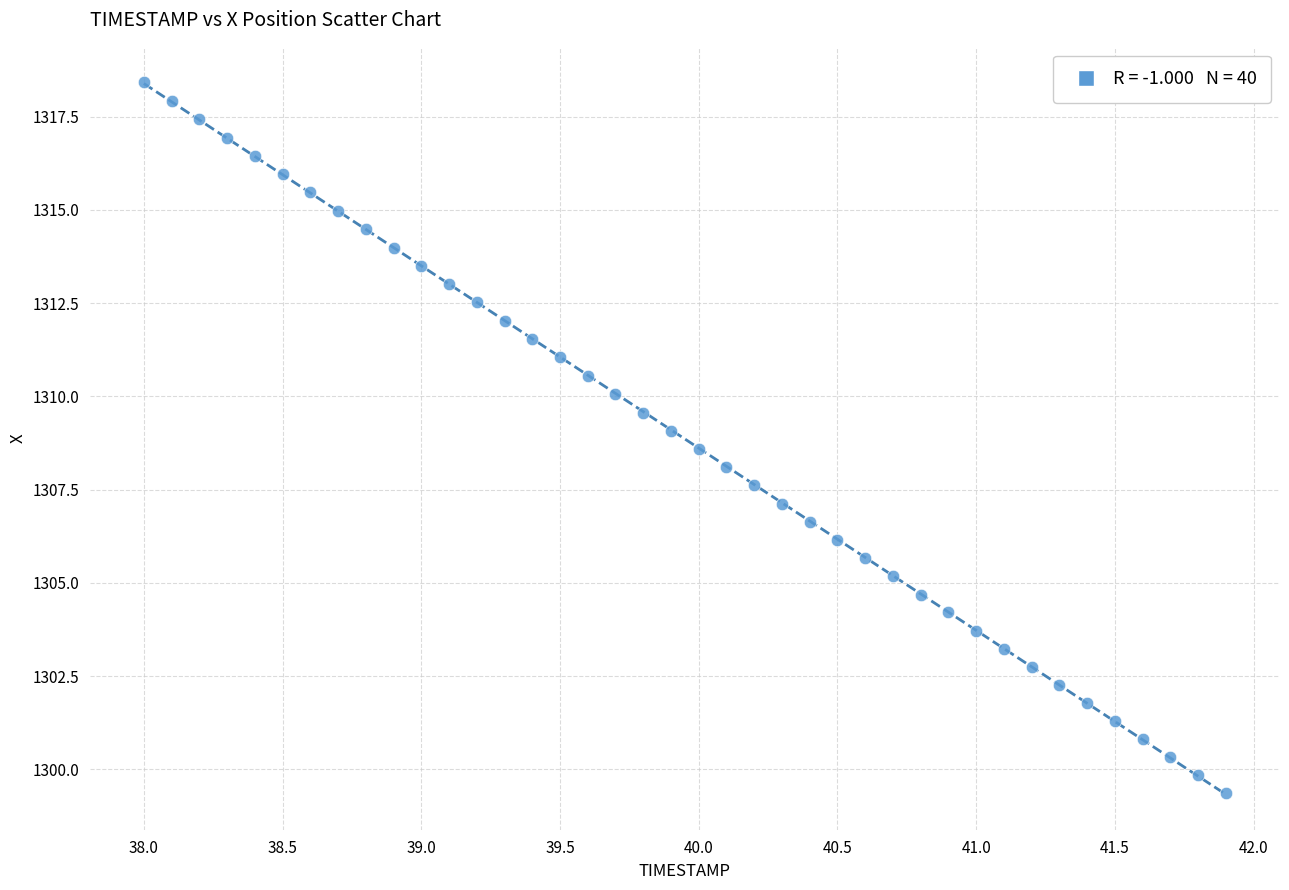

What is the range of Y values (max minus min)?

19.0